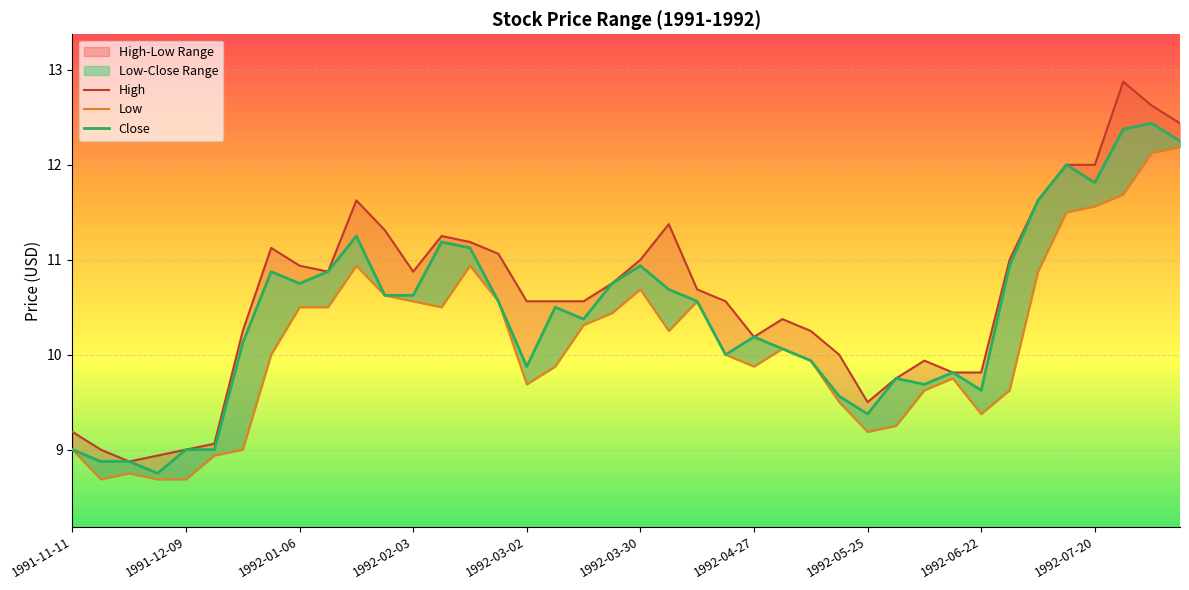

Between 11 and 22, which series saw the biggest shift?

High